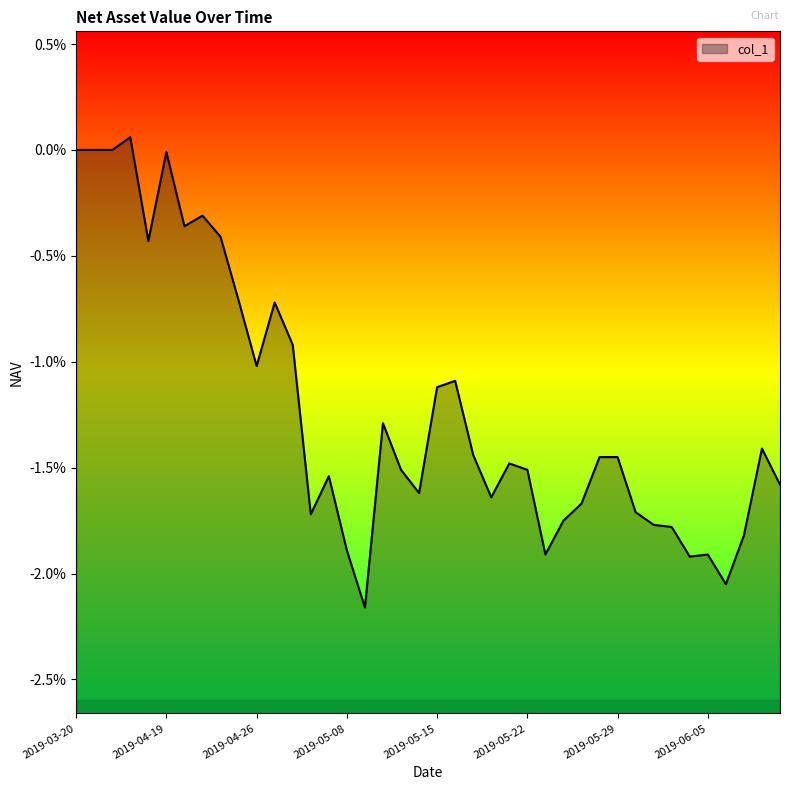

Where is the first local minimum?

2019-04-12